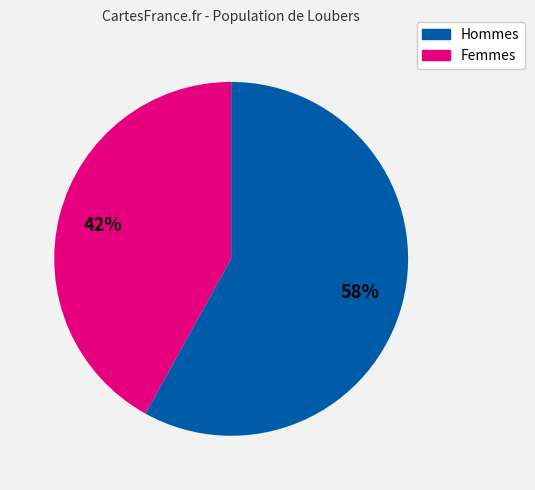

Does any single category account for the majority?

Yes